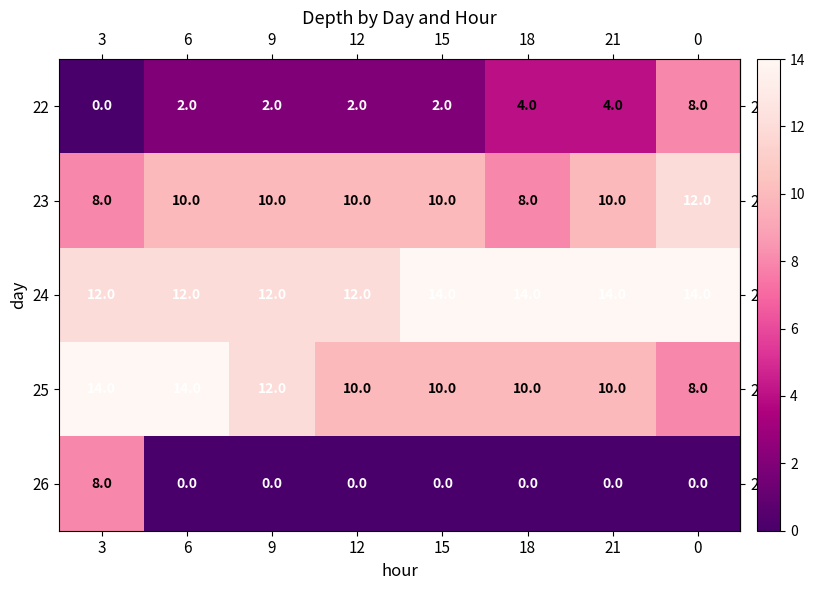

What is the sum of the 25 values at 15 and 21?

20